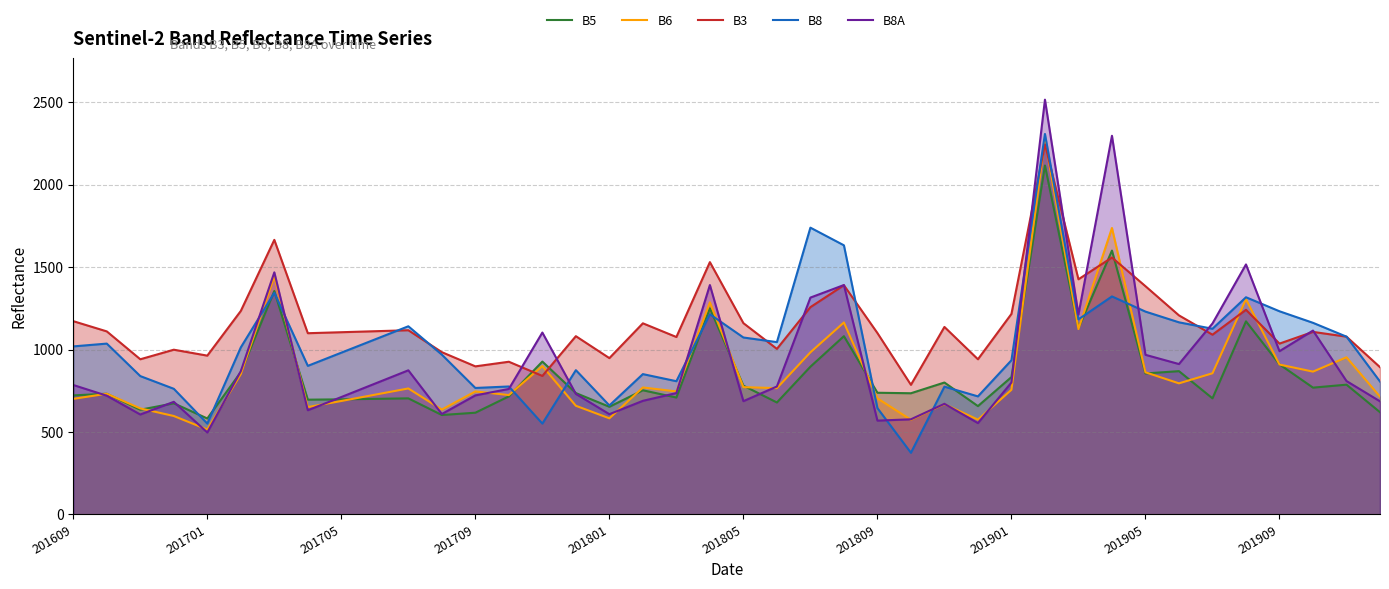

Which has a higher value, 10 or 25?

25